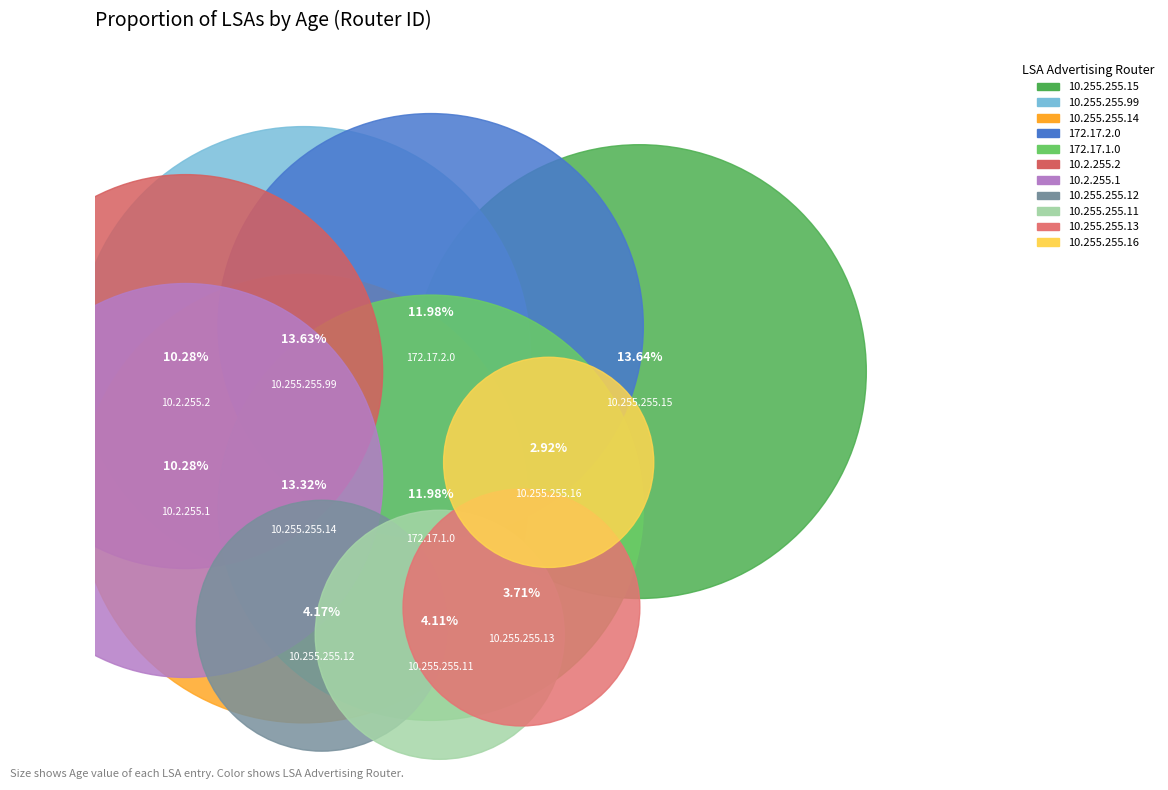

Rank the categories by value from highest to lowest.

10.255.255.15, 10.255.255.99, 10.255.255.14, 172.17.2.0, 172.17.1.0, 10.2.255.2, 10.2.255.1, 10.255.255.12, 10.255.255.11, 10.255.255.13, 10.255.255.16